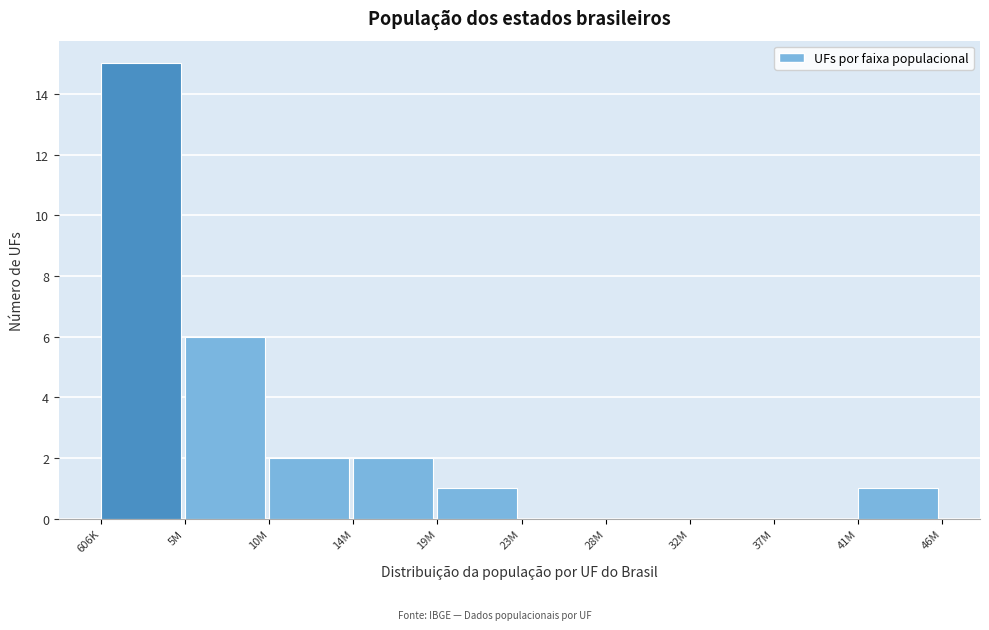

Reading left to right, what are all the values shown in this chart?

606K=15	5M=6	10M=2	14M=2	19M=1	23M=0	28M=0	32M=0	37M=0	41M=1